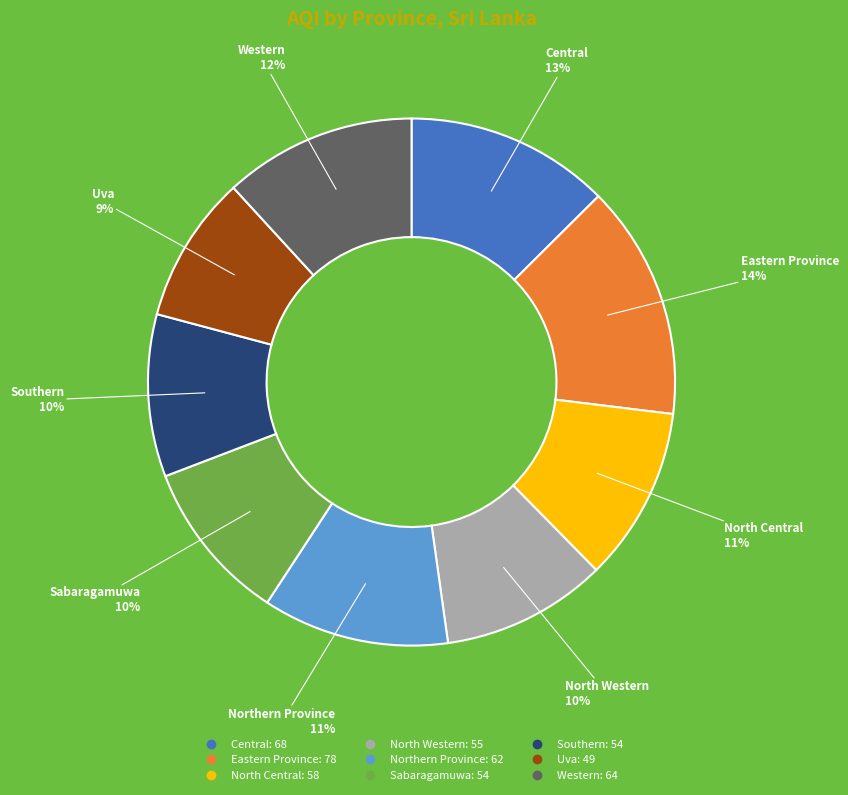

Approximately how many times larger is the value at Southern compared to North Western?

1.0